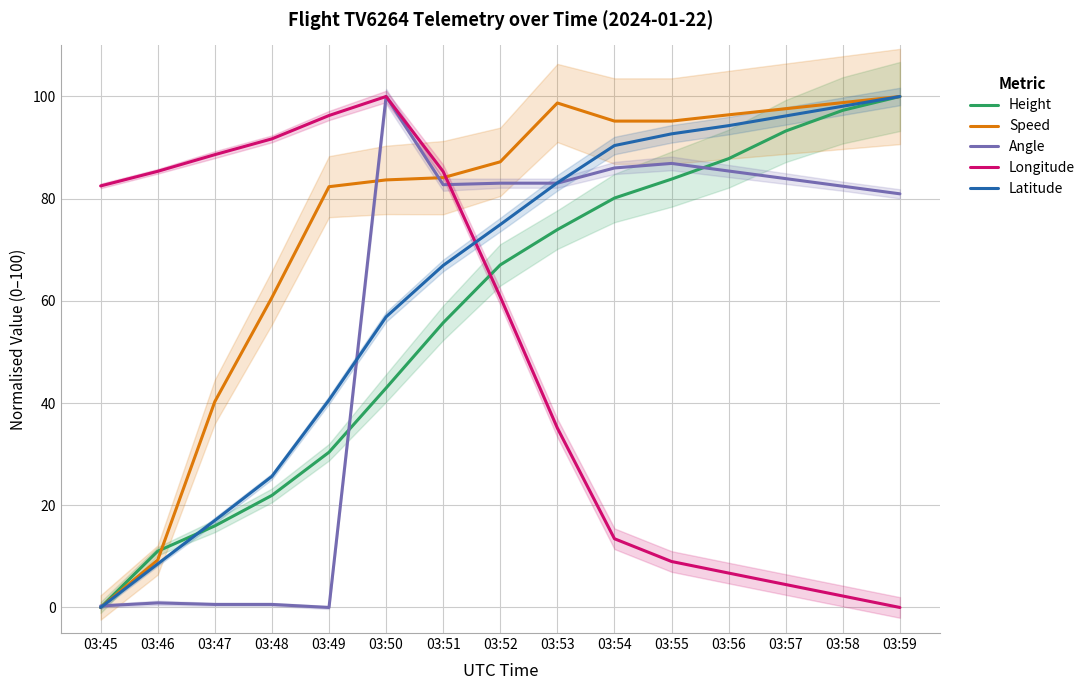

Which series has the largest range (max minus min)?

Height